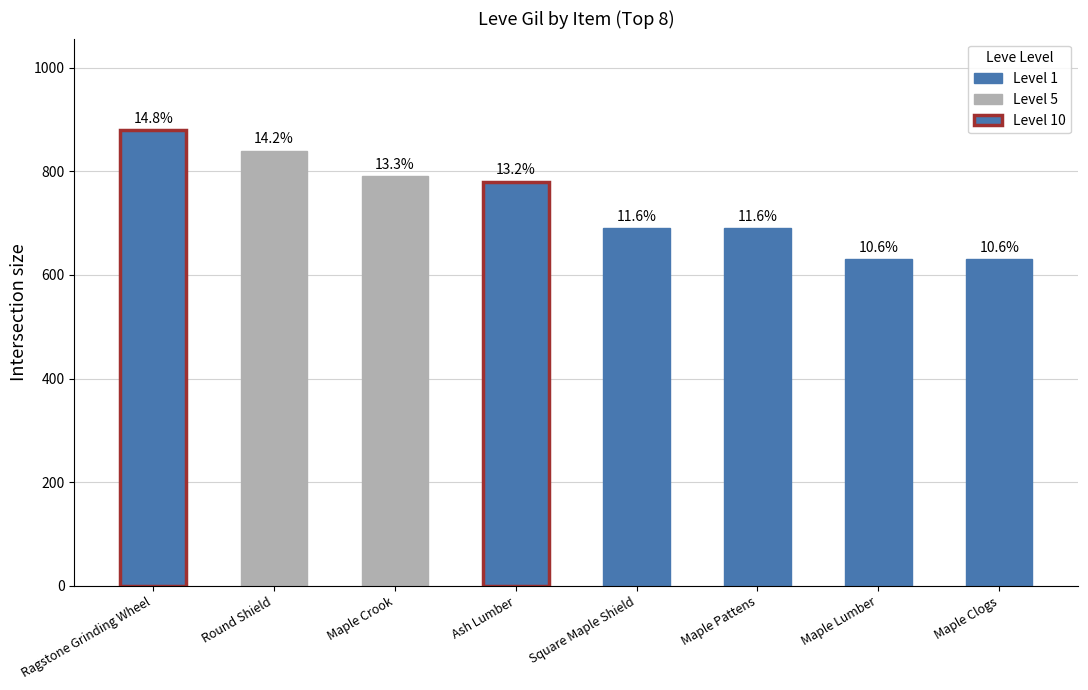

Approximately how many times larger is the value at Ash Lumber compared to Square Maple Shield?

1.1